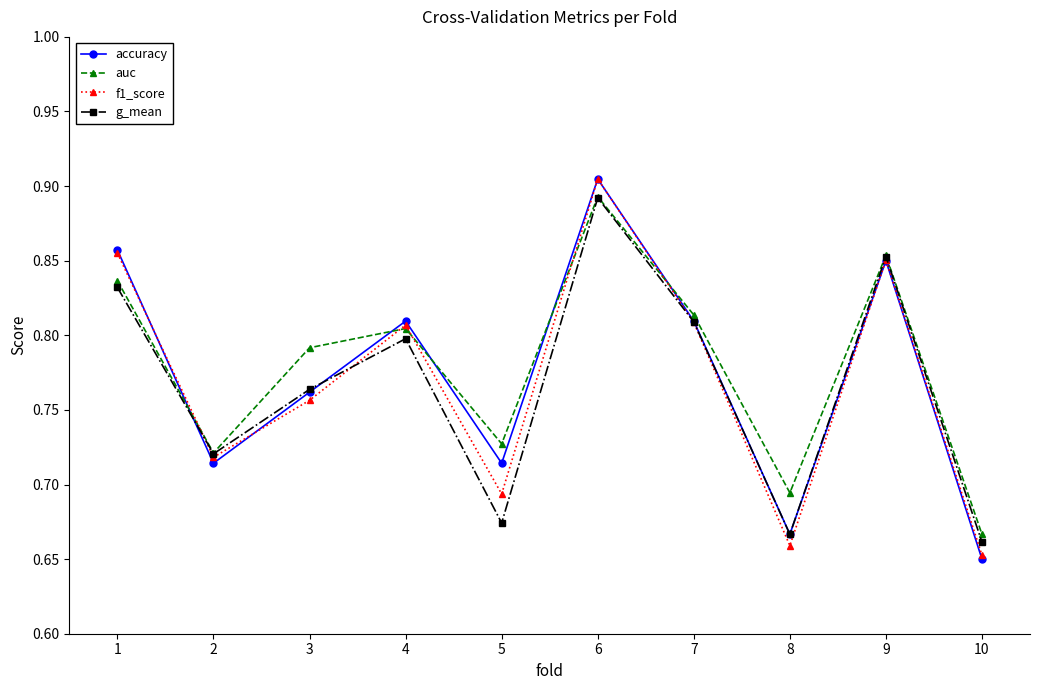

At which label is auc closest to 0?

10